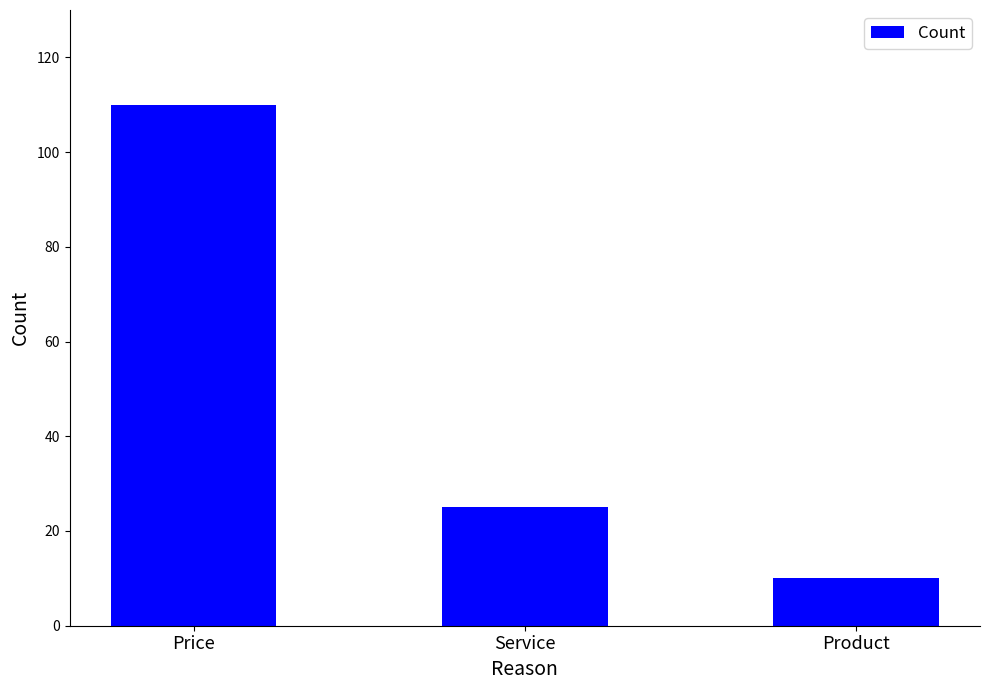

What is the difference between the second highest and minimum values?

15